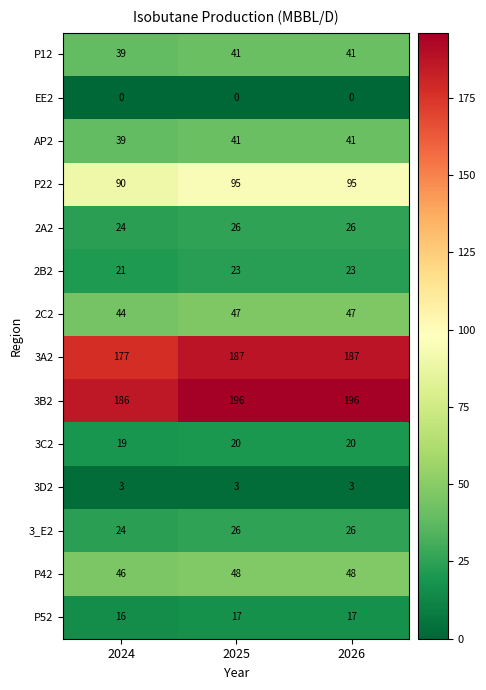

What is the spread (max minus min) of values at 2025?

196